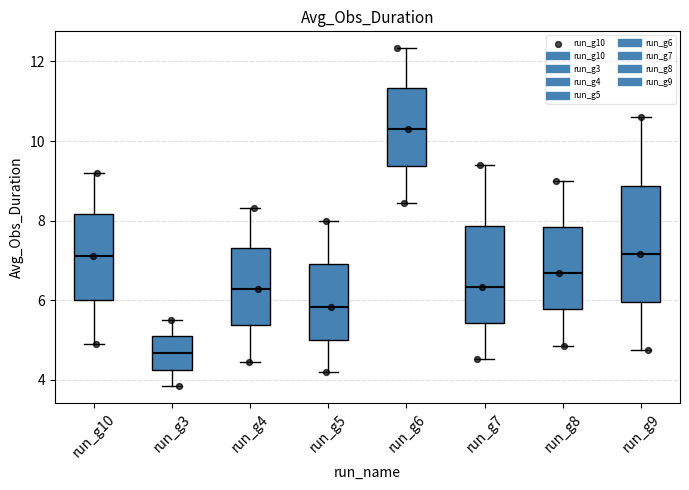

Where does the upper whisker of the box for run_g5 end on the y-axis? The values are not printed on the chart, so give them approximately, as read against the axis.

8.0